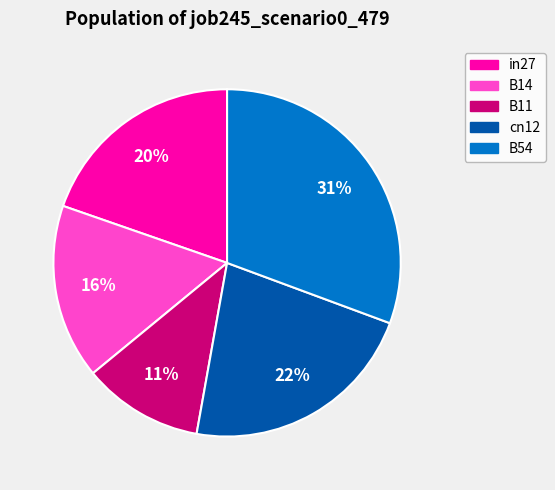

True or false: B11 accounts for 1% of the total.

False